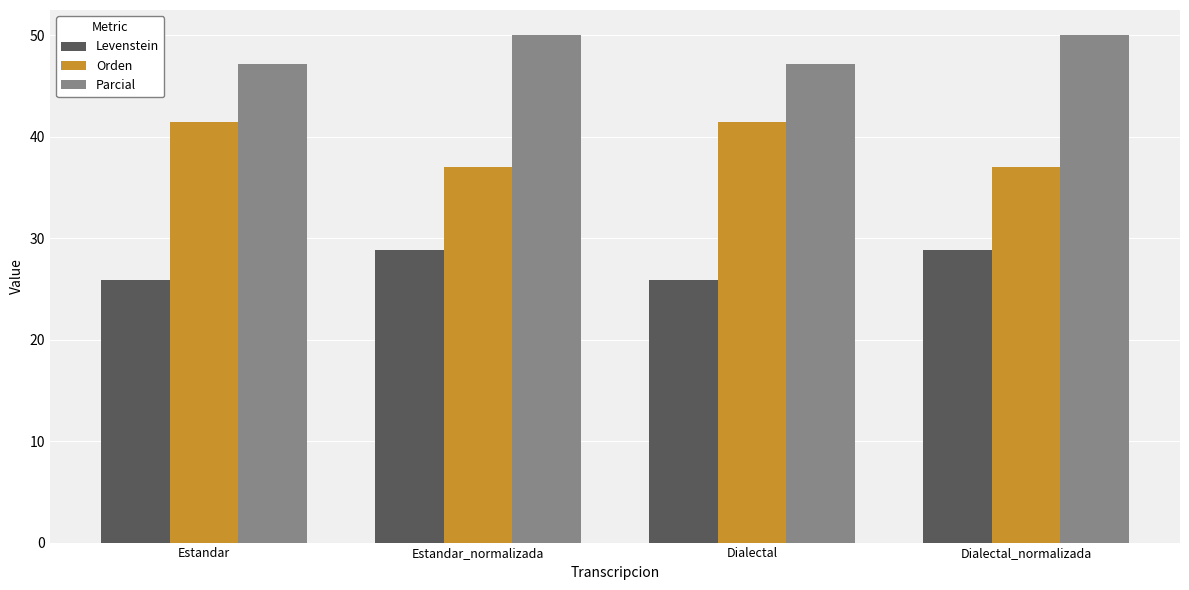

What is the label of the 3rd bar from the left?

Dialectal